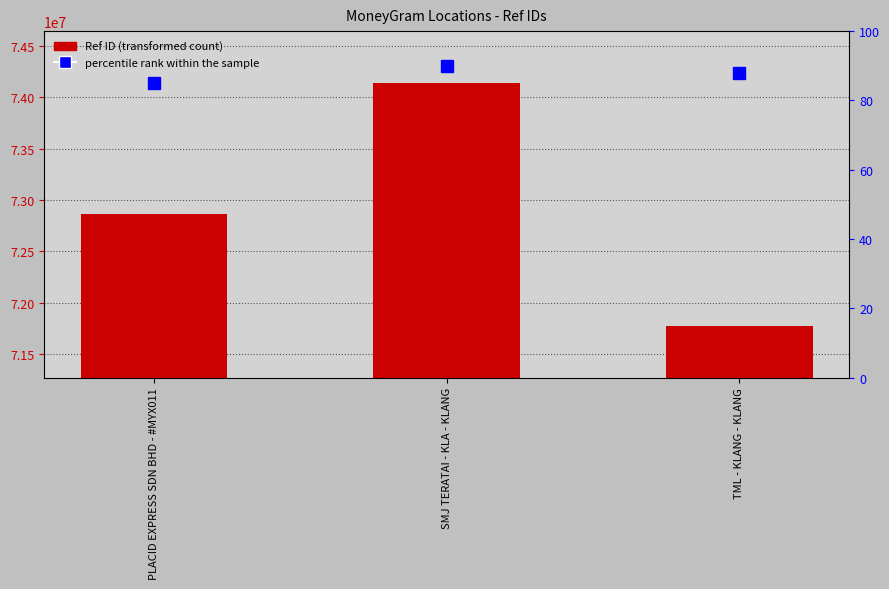

How many categories are shown in the chart?

3